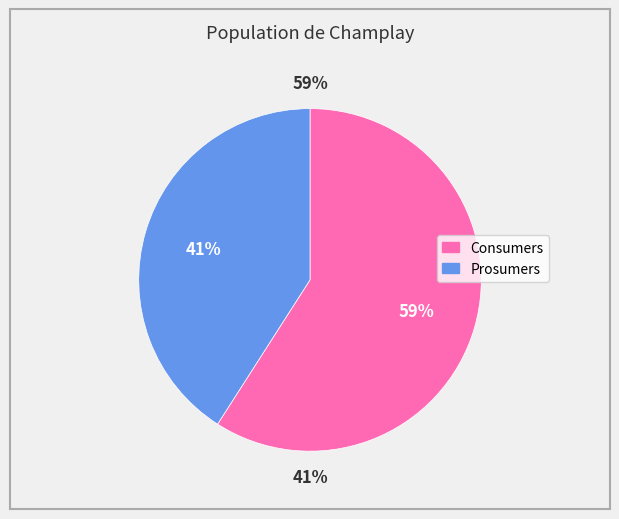

How many slices are in this pie chart?

2